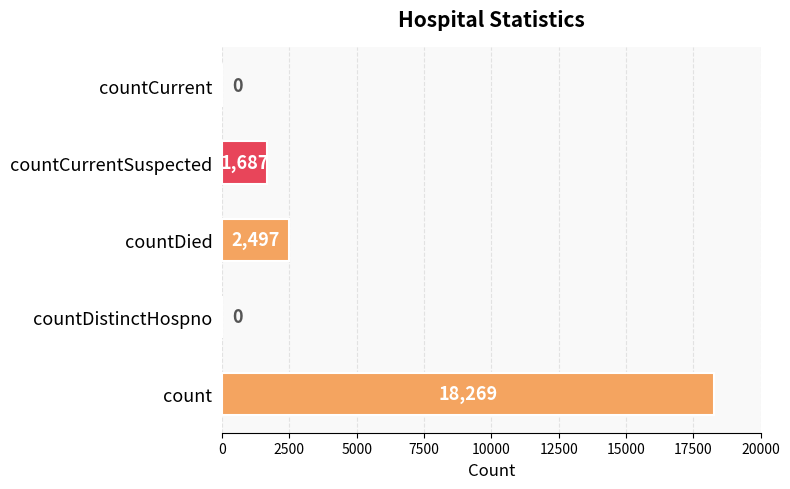

What is the sum of the values at countDistinctHospno and countCurrentSuspected?

1687